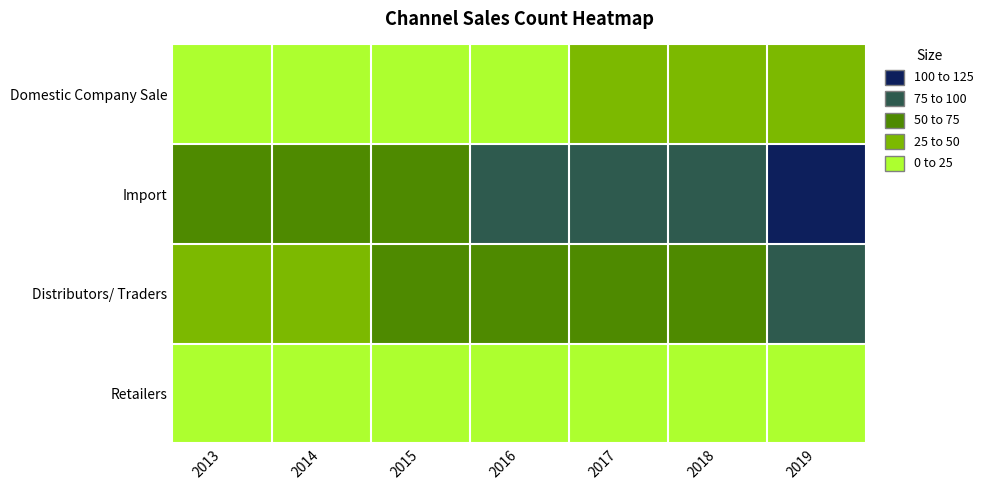

Which category has the lowest value across all series?

2016